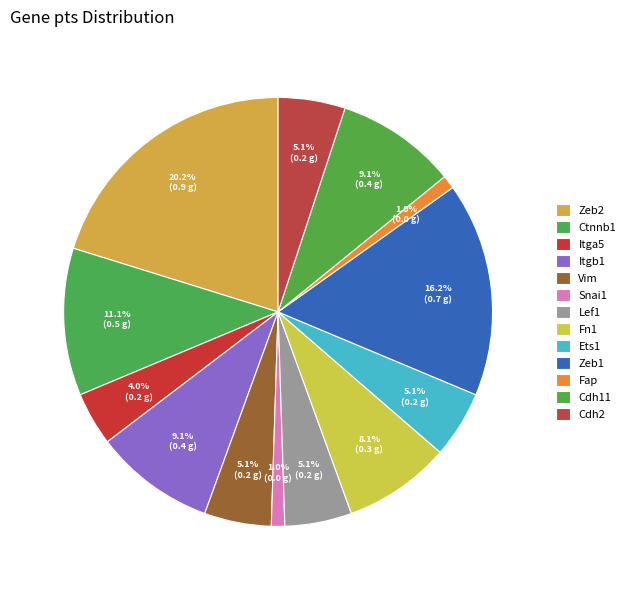

What portion of the pie excludes Itga5?

96.0%